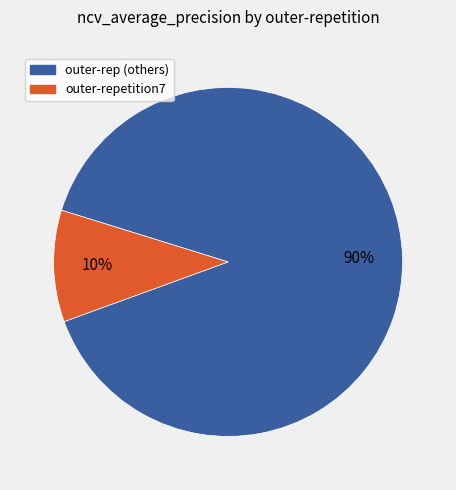

Does any single category account for the majority?

Yes